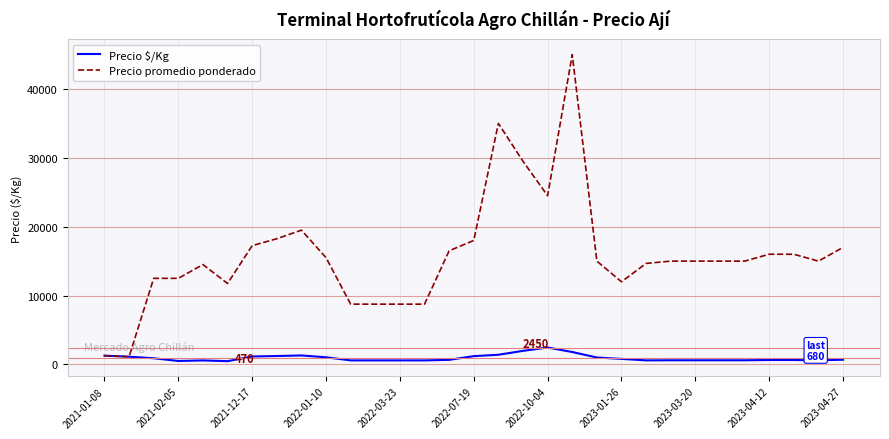

What are all the series names shown in the legend?

Precio $/Kg, Precio promedio ponderado